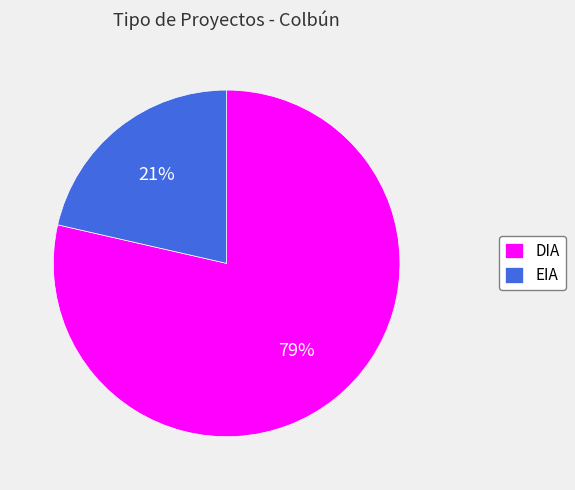

Is the sum of EIA and DIA greater than half?

Yes